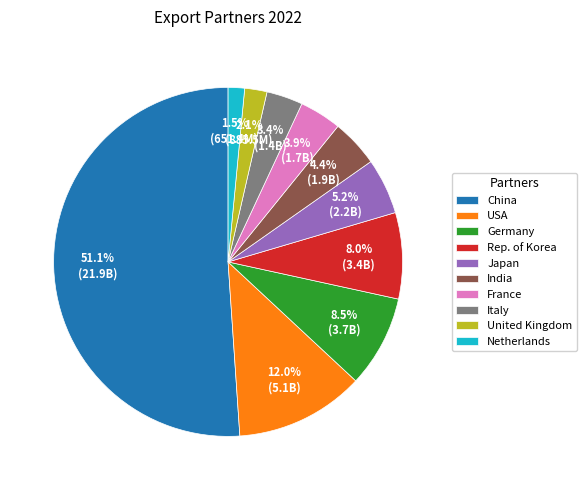

Approximately how many times larger is the value at Rep. of Korea compared to Italy?

2.4